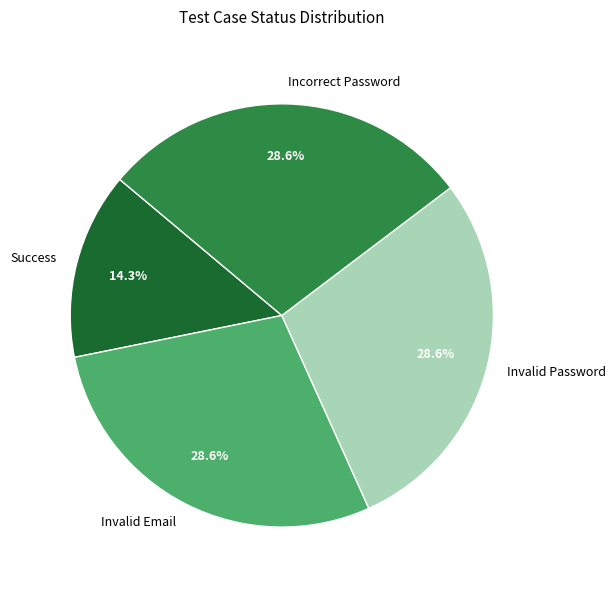

Which category has the smallest portion of the pie?

Success